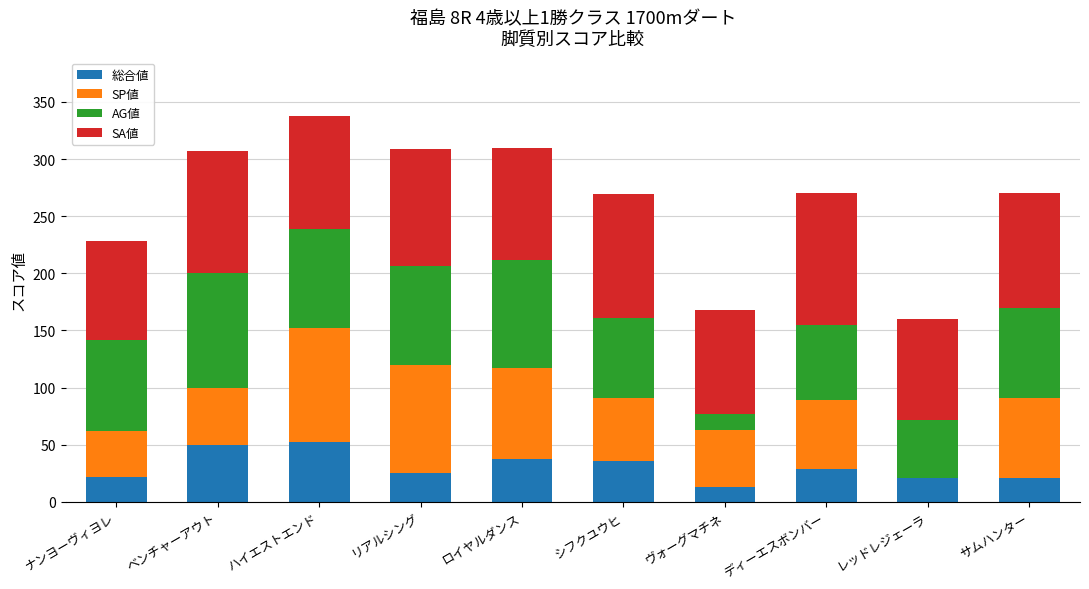

At which category is the sum across all series the highest?

ハイエストエンド